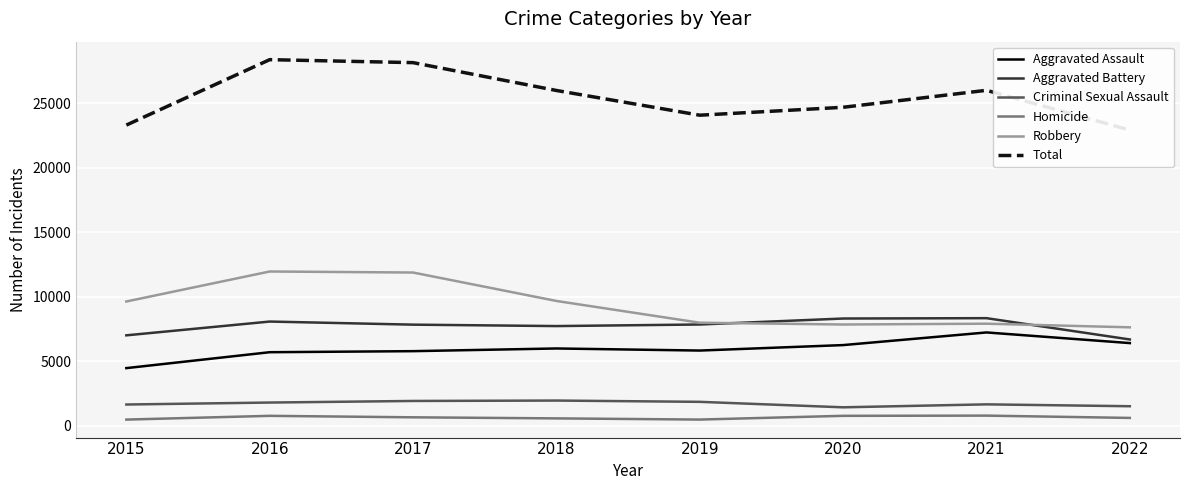

Reading right to left, extract all data points from this chart.

Aggravated Assault: 2022=6418	2021=7242	2020=6263	2019=5840	2018=6001	2017=5793	2016=5712	2015=4480
Aggravated Battery: 2022=6698	2021=8347	2020=8319	2019=7857	2018=7735	2017=7845	2016=8085	2015=7018
Criminal Sexual Assault: 2022=1530	2021=1675	2020=1446	2019=1870	2018=1969	2017=1938	2016=1815	2015=1663
Homicide: 2022=625	2021=803	2020=787	2019=498	2018=589	2017=672	2016=786	2015=496
Robbery: 2022=7638	2021=7919	2020=7856	2019=7994	2018=9679	2017=11880	2016=11960	2015=9638
Total: 2022=22909	2021=25986	2020=24671	2019=24059	2018=25973	2017=28128	2016=28358	2015=23295